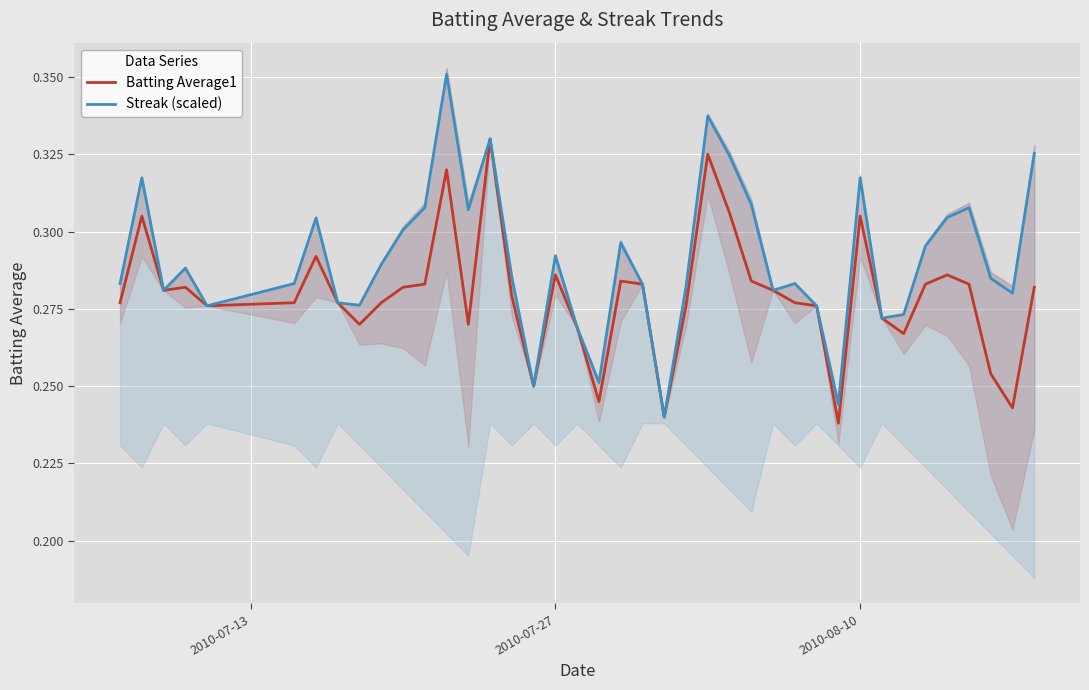

How many interior local peaks does the Batting Average1 series have?

10